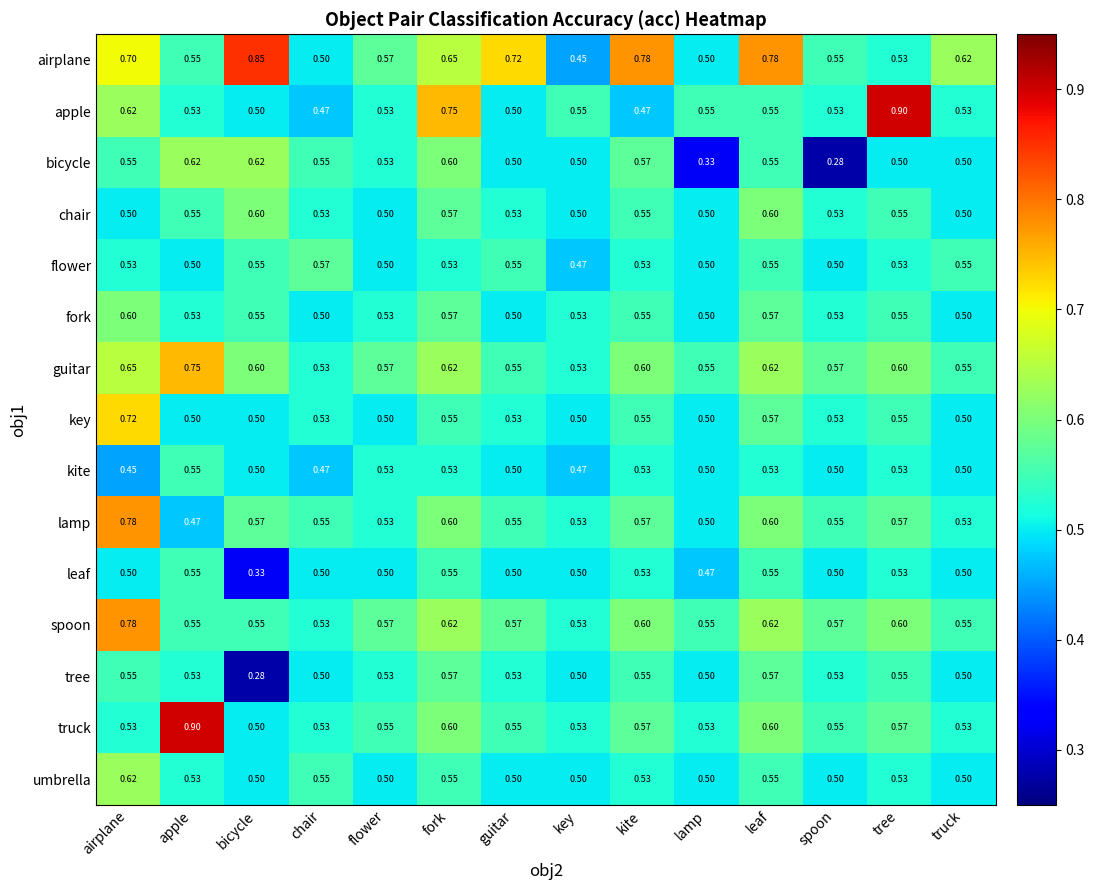

Which label corresponds to the smallest value in the chart?

spoon